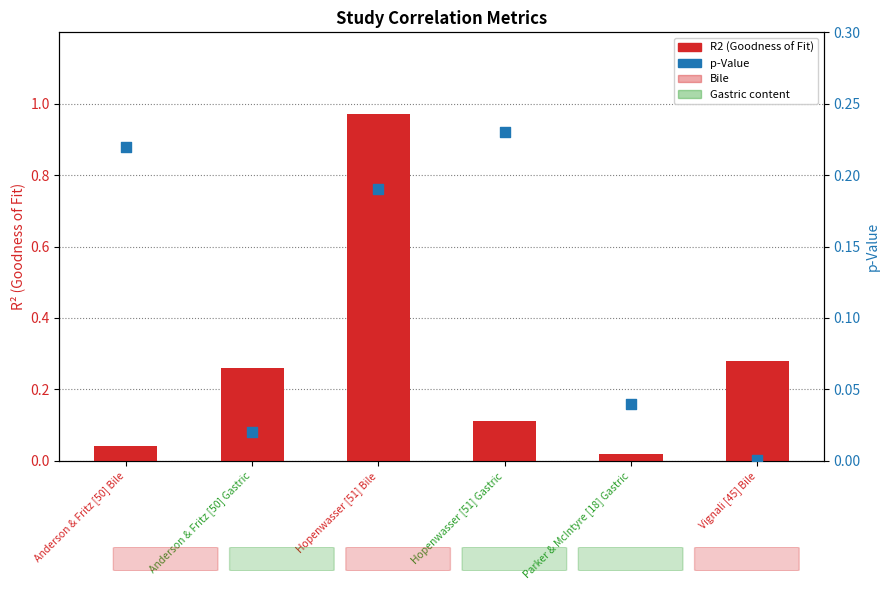

Which series contains the highest Y value?

R2 (Goodness of Fit)